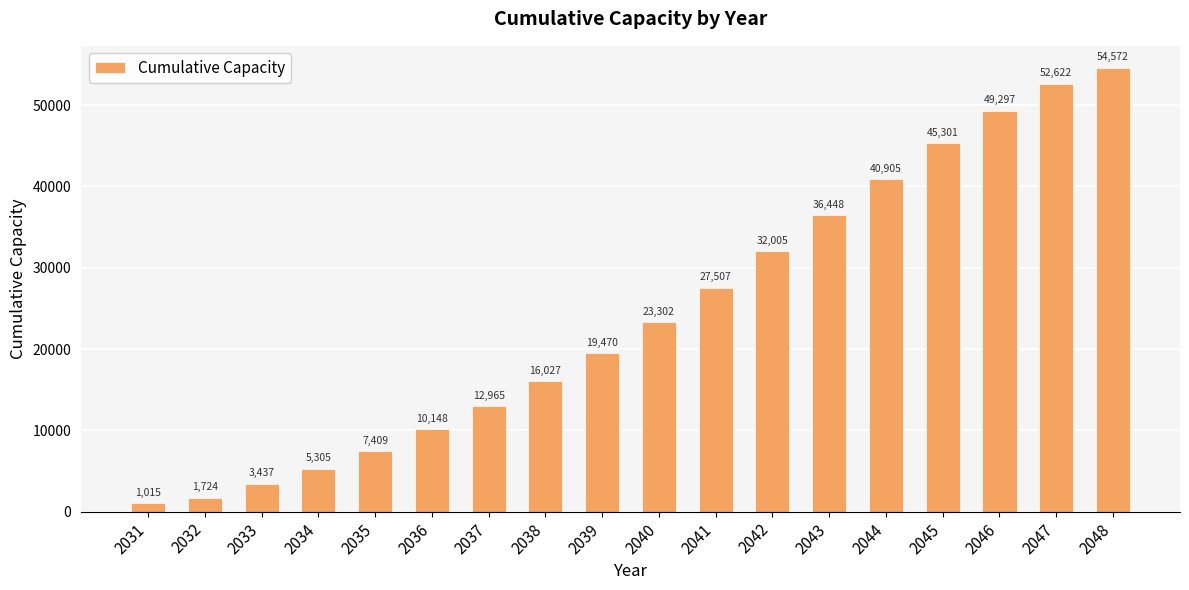

Does the chart contain stacked bars?

No